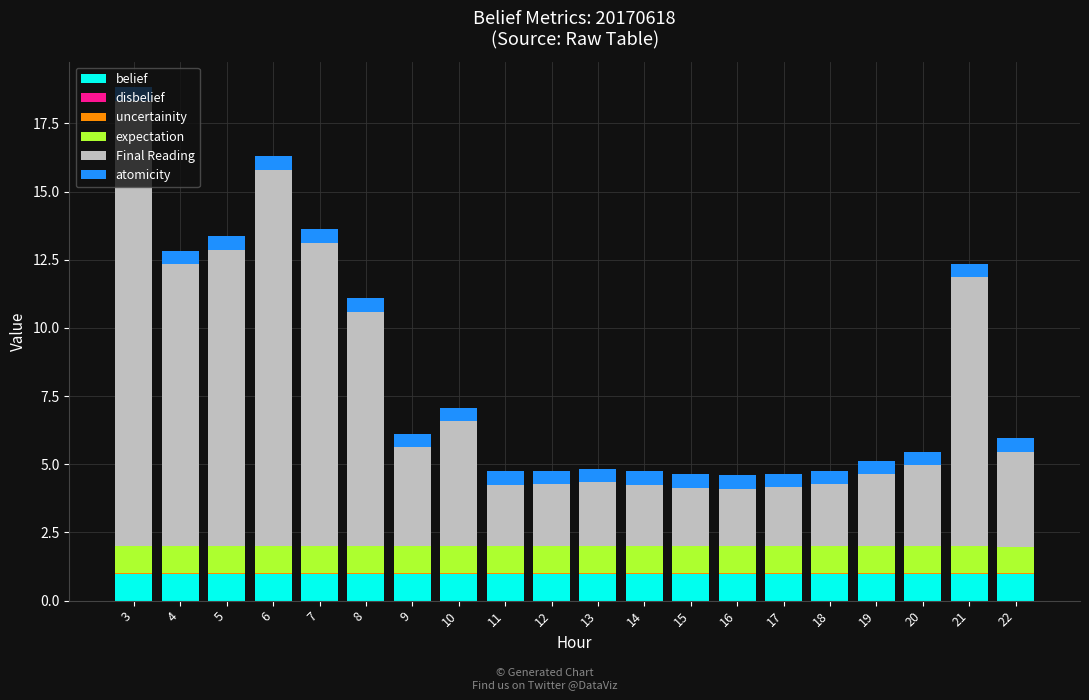

Is it true that belief equals 1.0 at 18?

True